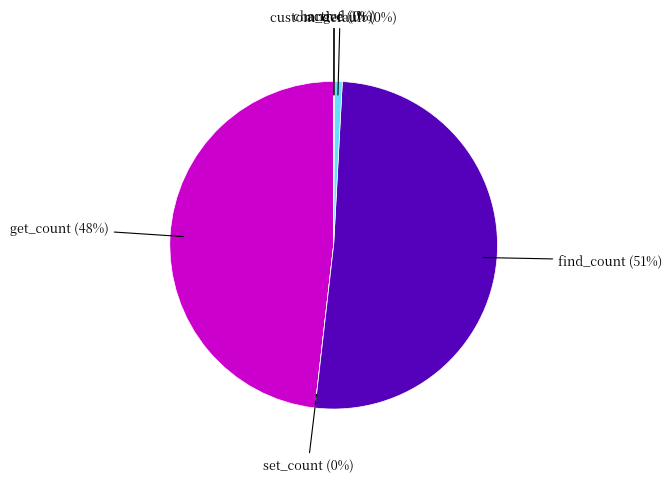

To the nearest percent, what portion does active represent?

1%